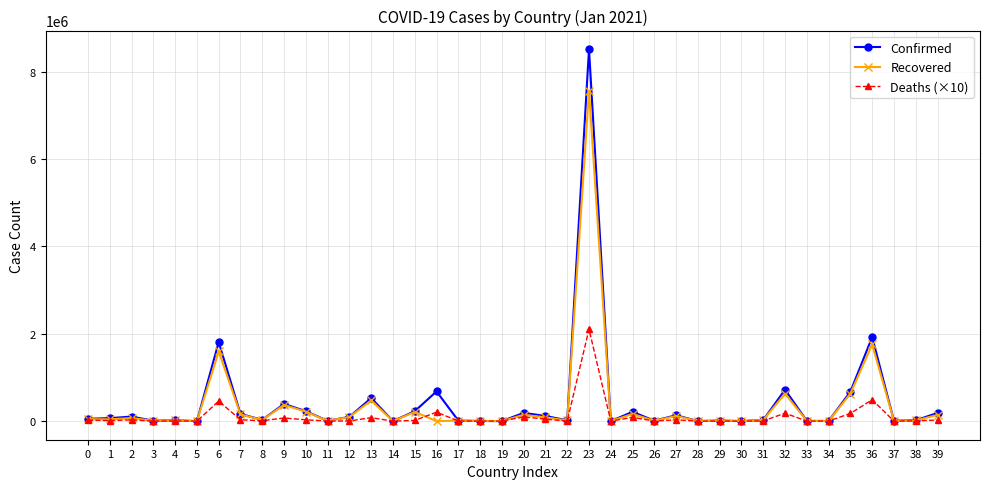

What is the sum of the Recovered values at 12 and 23?

7654895